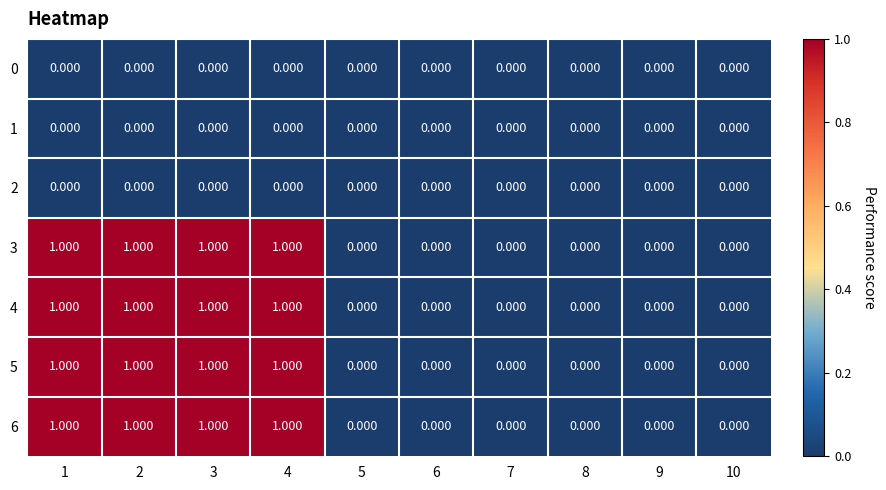

Count the number of data series in this chart.

7